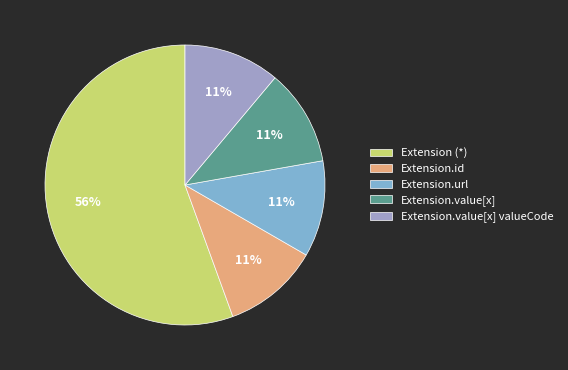

Does any single category account for the majority?

Yes